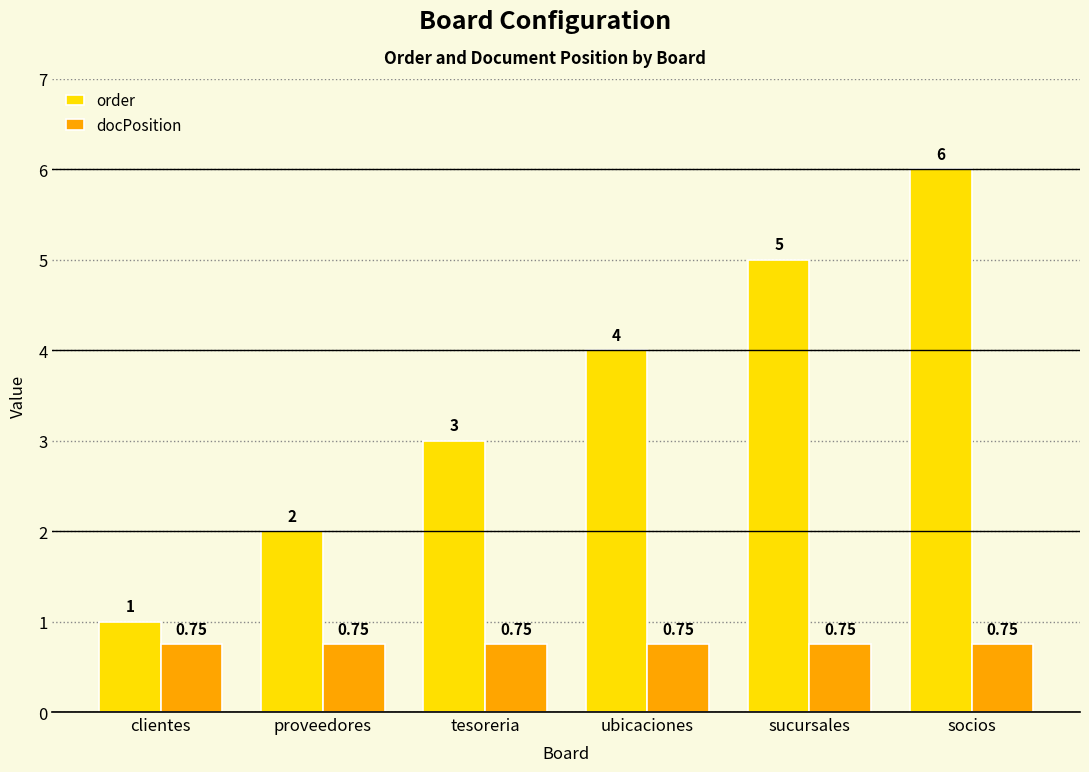

Which category has the highest value in the order series?

socios